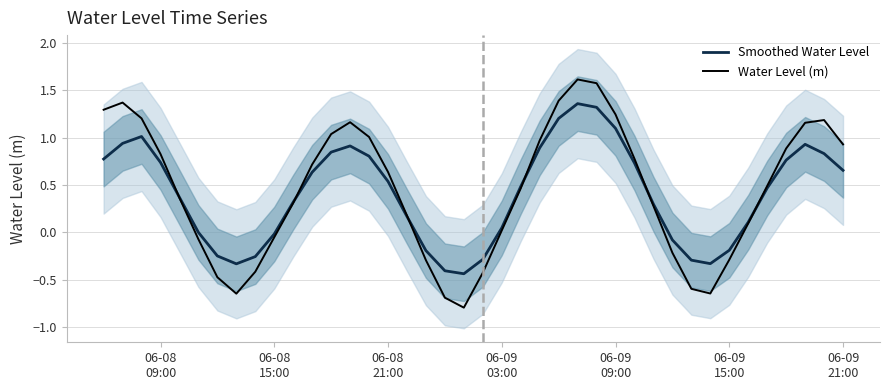

What is the greatest value displayed?

1.6